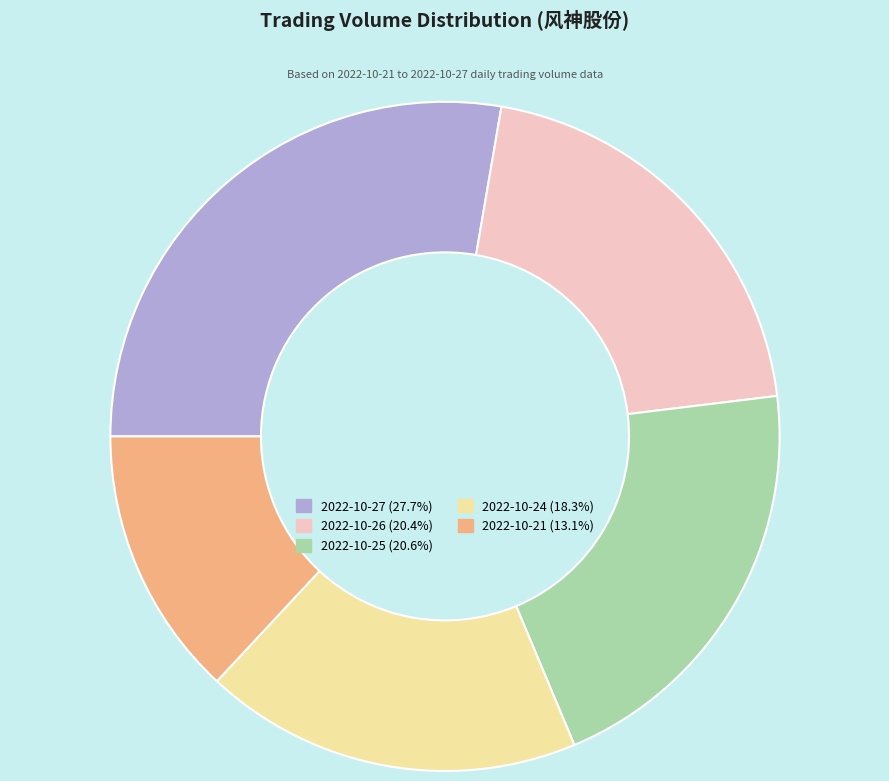

Between 2022-10-24 and 2022-10-25, which is larger?

2022-10-25